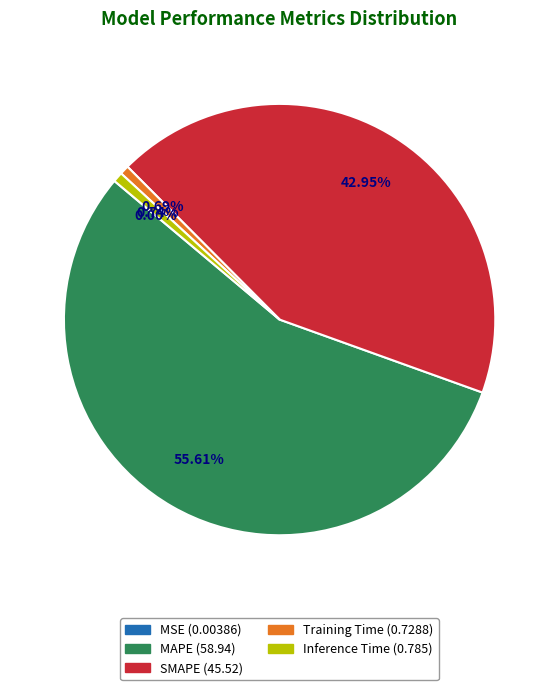

What is the largest slice in the pie chart?

MAPE